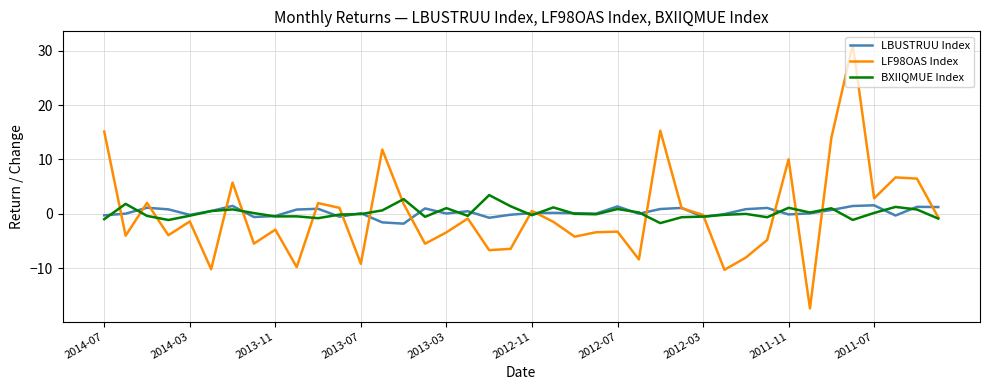

List the series in order of their peak value, highest first.

LF98OAS Index, BXIIQMUE Index, LBUSTRUU Index